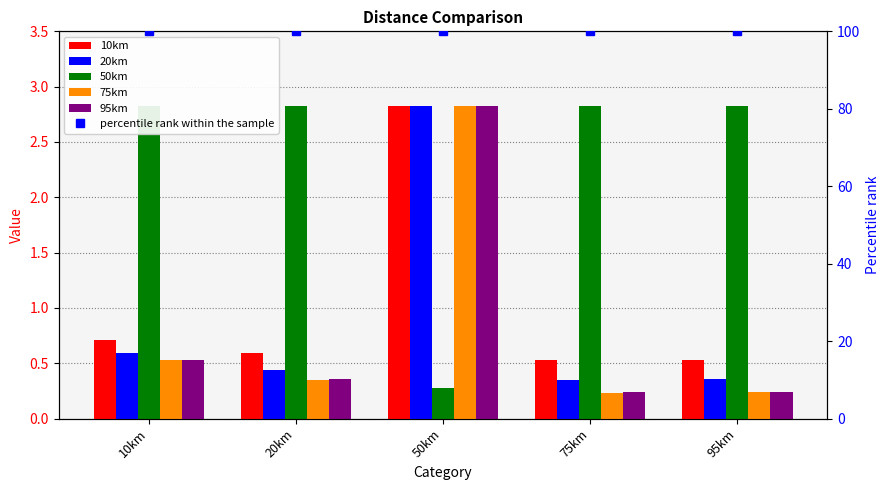

What is the label of the 4th bar from the left?

75km